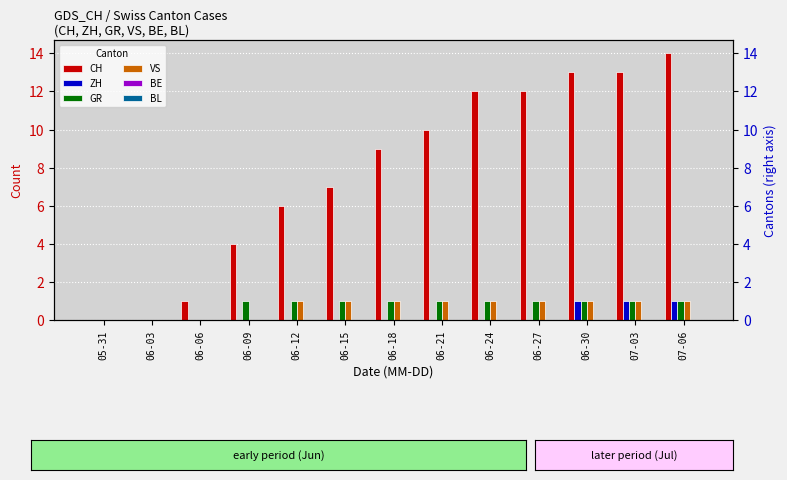

Reading left to right, list all the values displayed in this chart.

CH: 0	0	1	4	6	7	9	10	12	12	13	13	14
ZH: 0	0	0	0	0	0	0	0	0	0	1	1	1
GR: 0	0	0	1	1	1	1	1	1	1	1	1	1
VS: 0	0	0	0	1	1	1	1	1	1	1	1	1
BE: 0	0	0	0	0	0	0	0	0	0	0	0	0
BL: 0	0	0	0	0	0	0	0	0	0	0	0	0